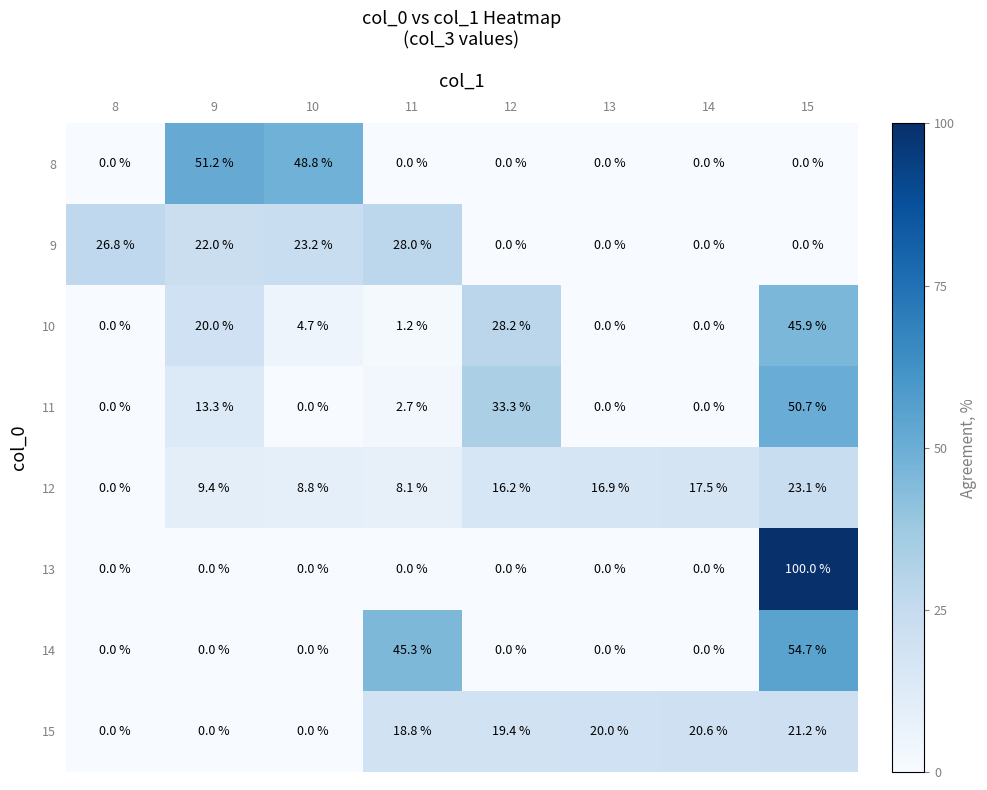

Rank the series by their maximum value, from highest to lowest.

13, 14, 8, 11, 10, 9, 12, 15